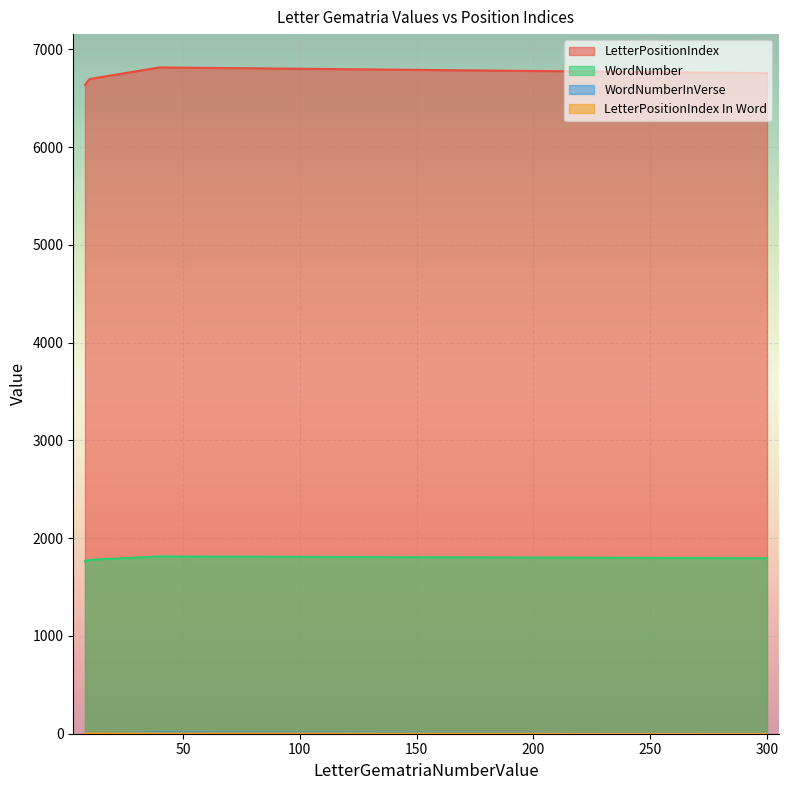

What is the maximum value shown in the chart?

6814